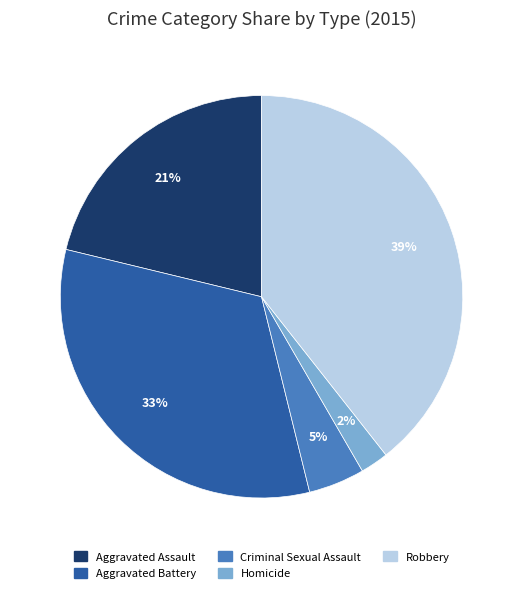

The Criminal Sexual Assault slice represents 12% of the pie. True or false?

False